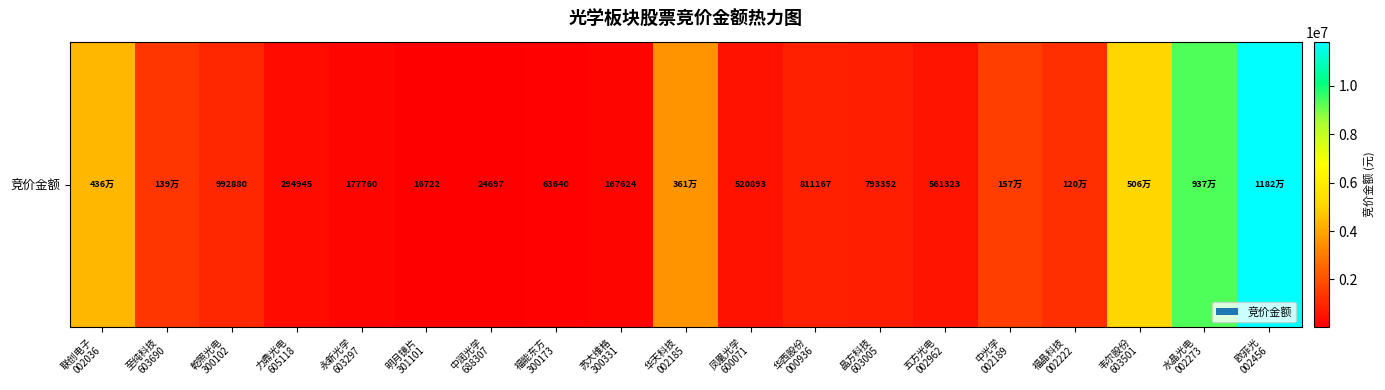

How many data points are above 811167?

9